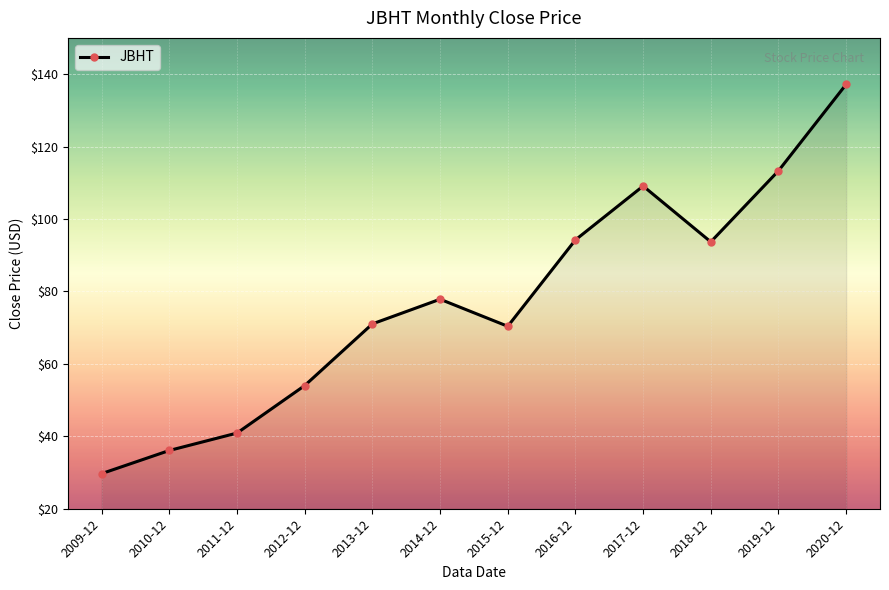

Does the chart display data point markers on the line(s)?

Yes